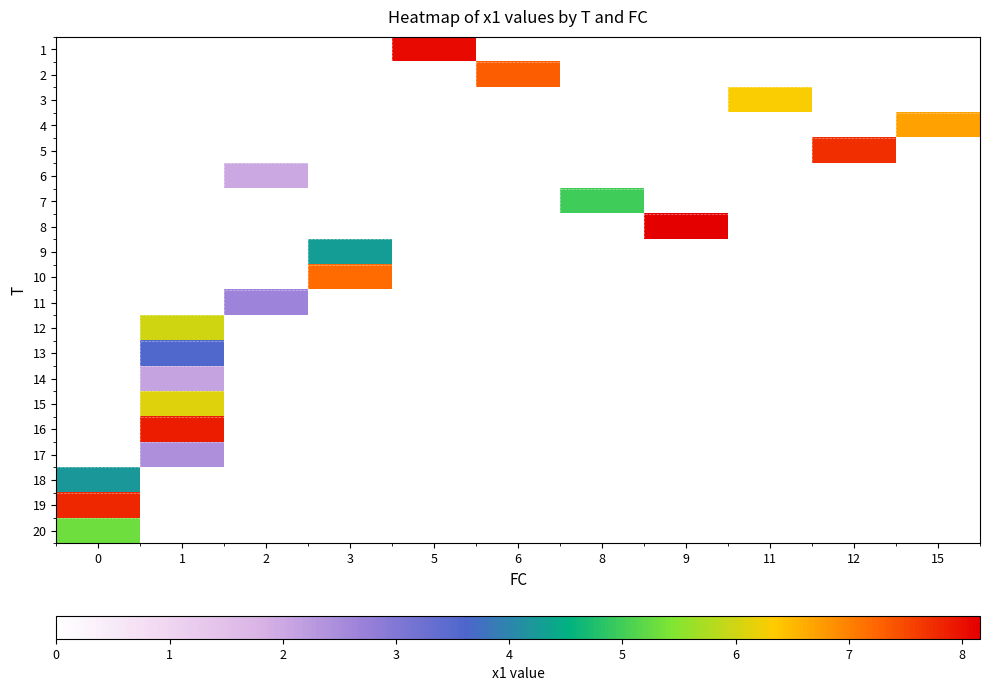

Rank the categories by 19 value from highest to lowest.

0, 1, 2, 3, 5, 6, 8, 9, 11, 12, 15